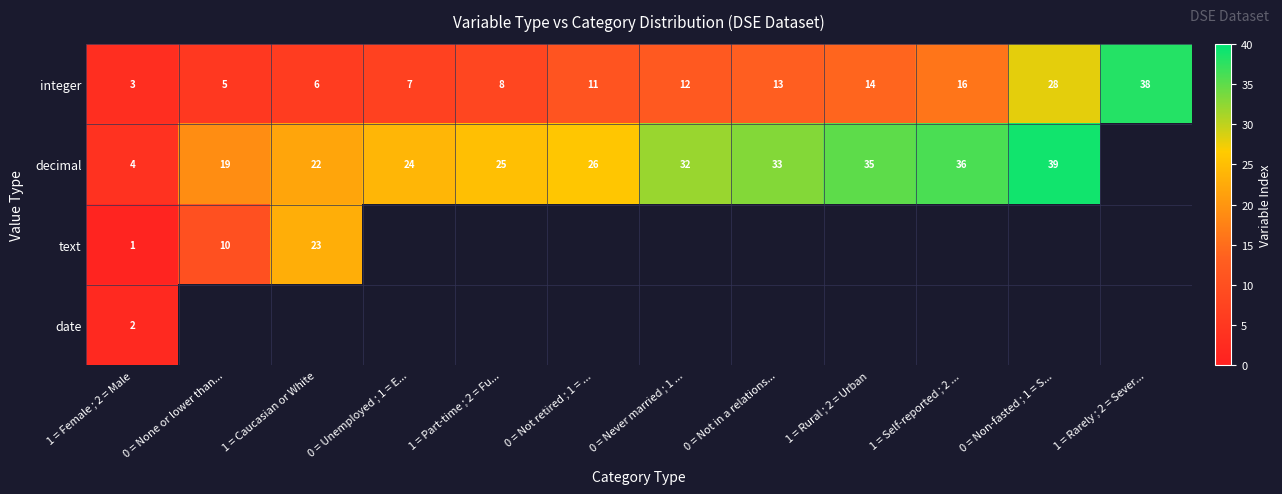

Is the value of integer at 1 = Female ; 2 = Male greater than the value of decimal at 0 = Non-fasted ; 1 = S...?

No